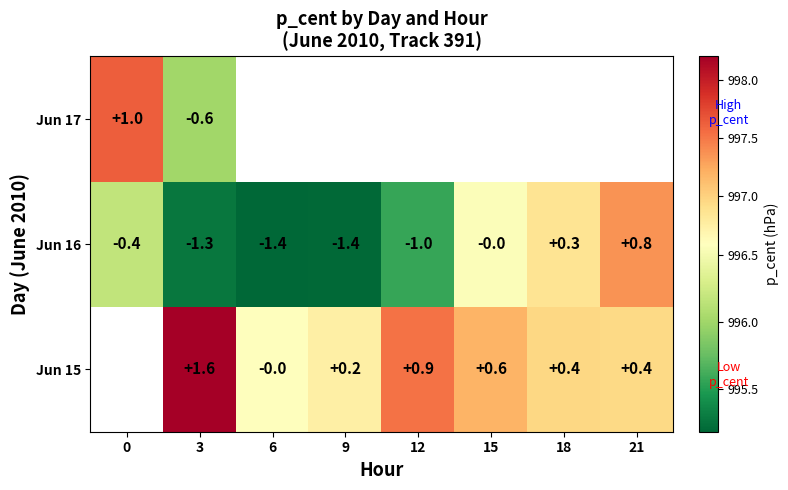

Is the value of Jun 16 at 9 greater than the value of Jun 15 at 3?

No